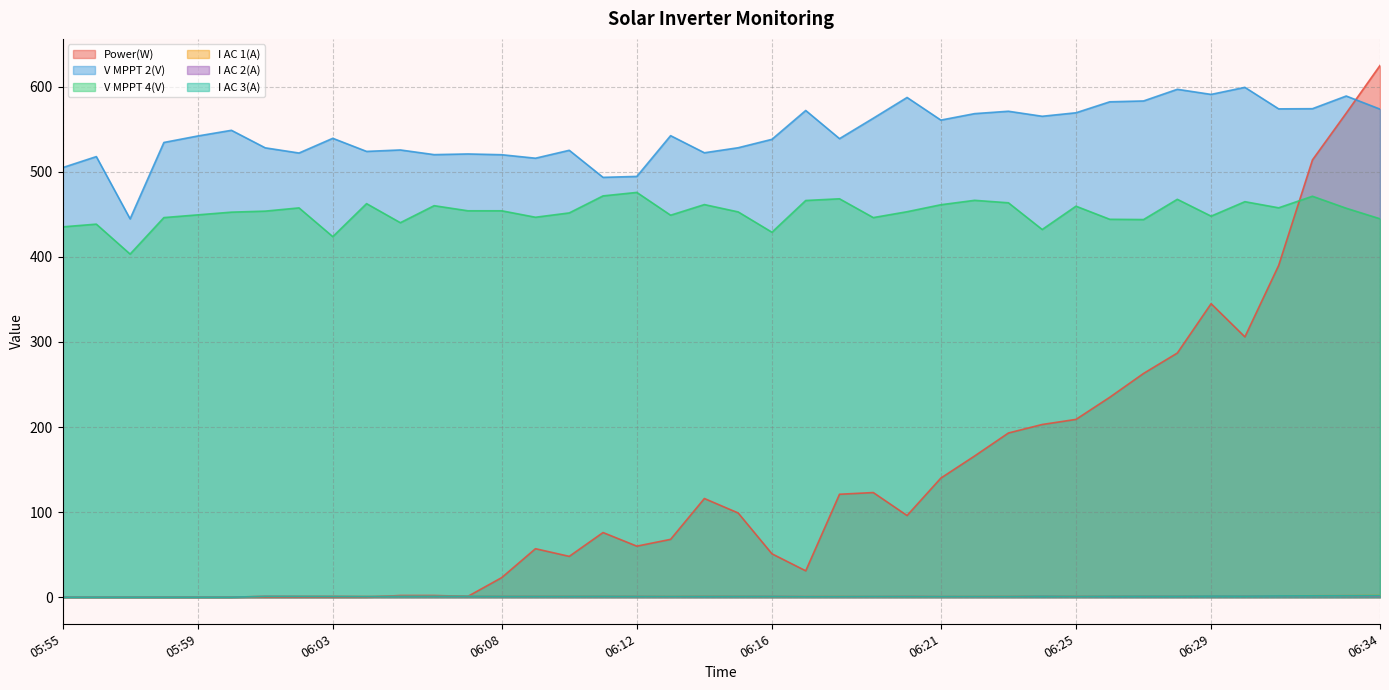

What is the difference between the highest and lowest values at 05:56?

517.9